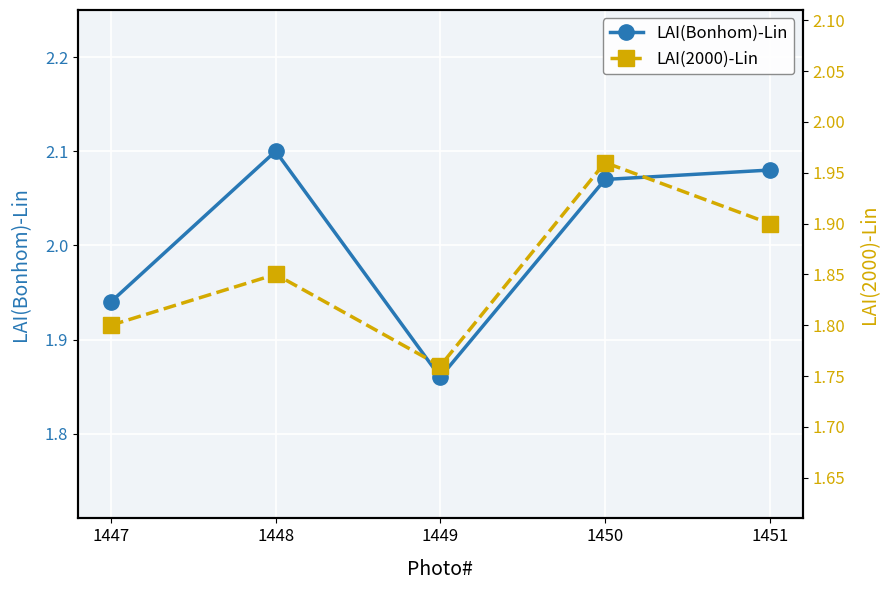

Which series changed the most between 1447 and 1449?

LAI(Bonhom)-Lin